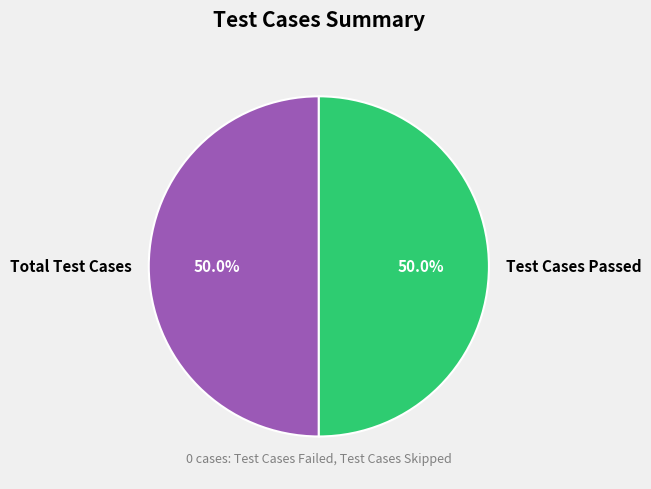

Approximately how many times larger is the value at Total Test Cases compared to Test Cases Passed?

1.0